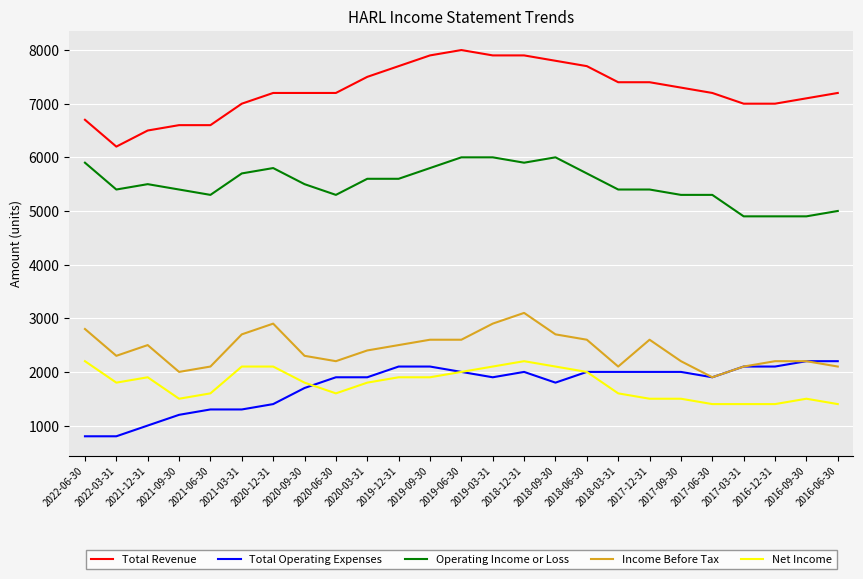

Which series has the largest total across all categories?

Total Revenue